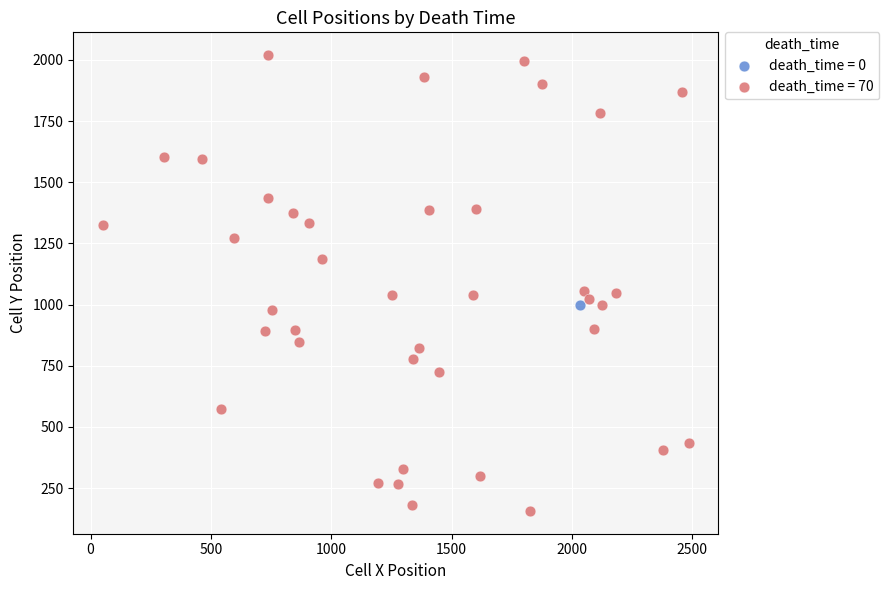

What are all the series names shown in the legend?

death_time = 0, death_time = 70